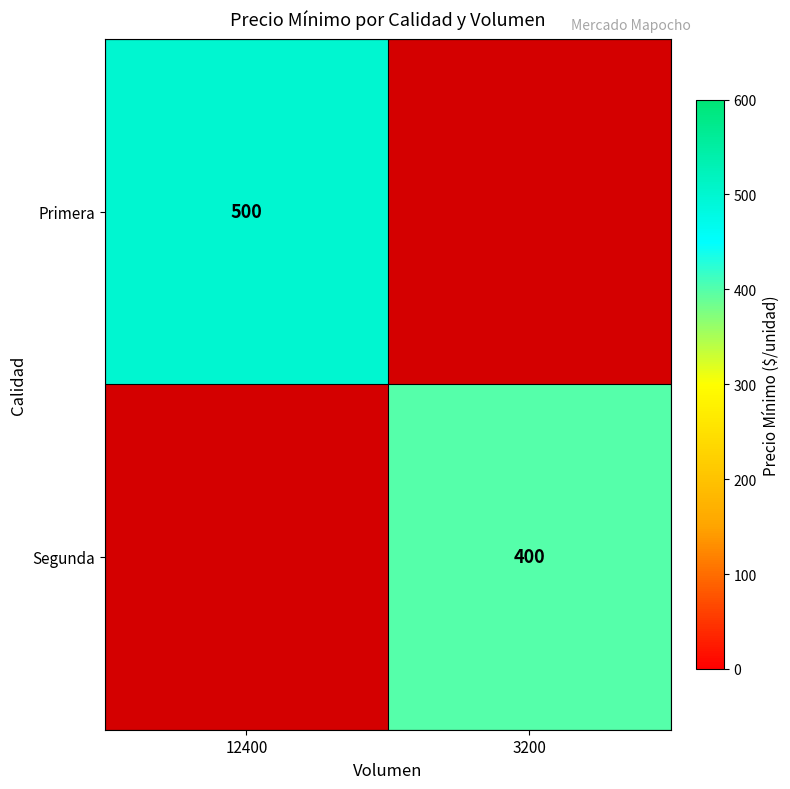

At which category does the chart reach its minimum across all series?

3200